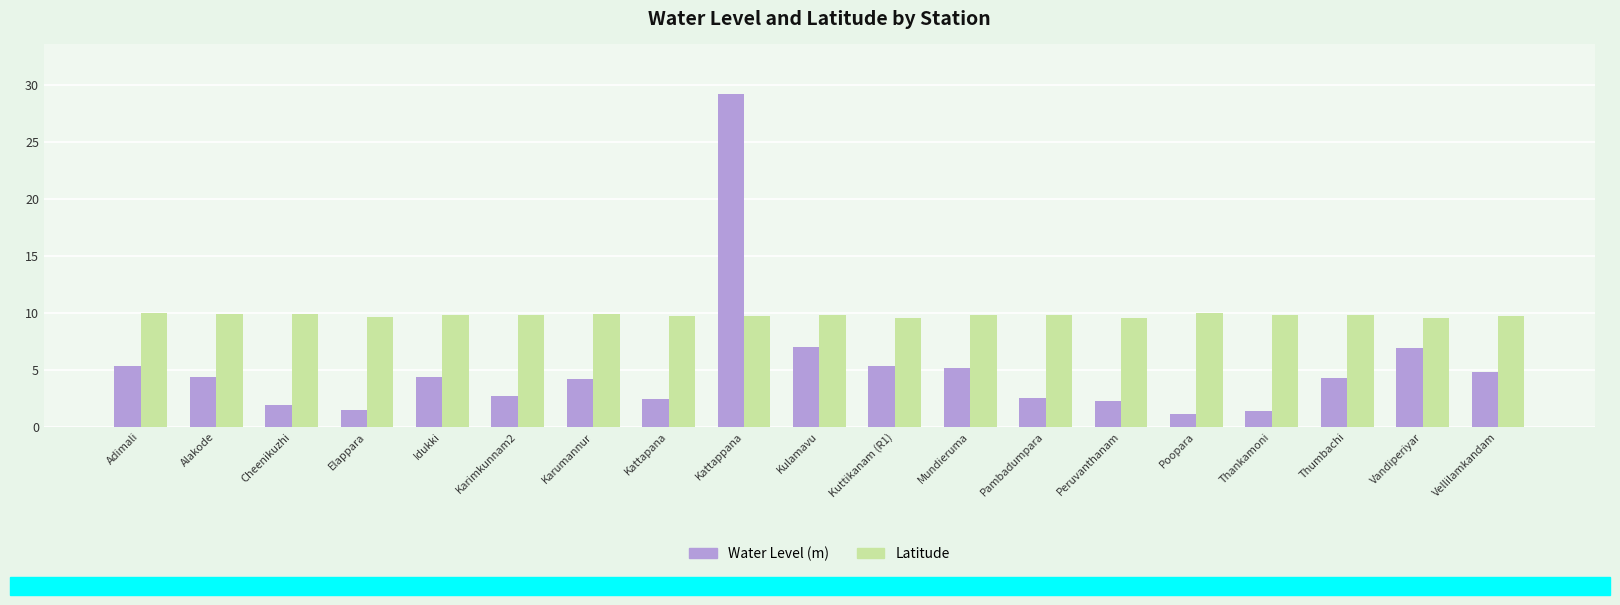

Rank the series by their average value, from lowest to highest.

Water Level (m), Latitude